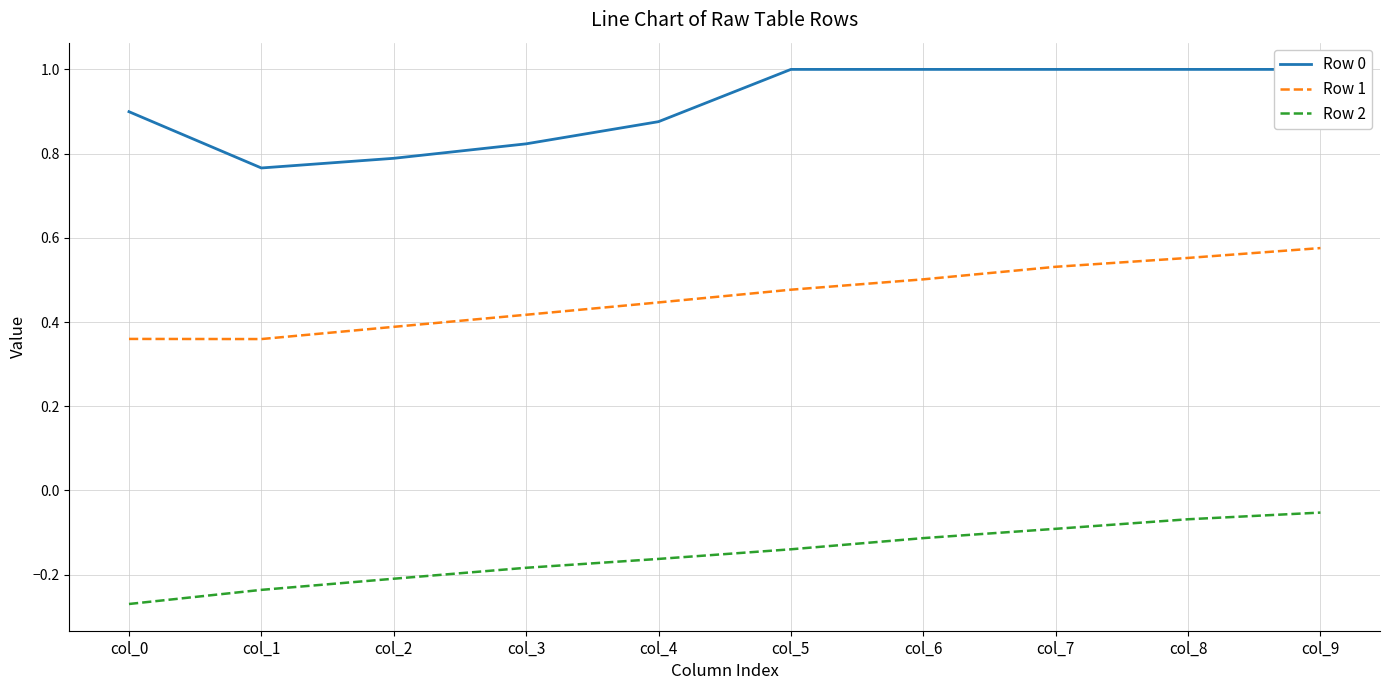

List the labels in order of Row 2 value, smallest first.

col_0, col_1, col_2, col_3, col_4, col_5, col_6, col_7, col_8, col_9